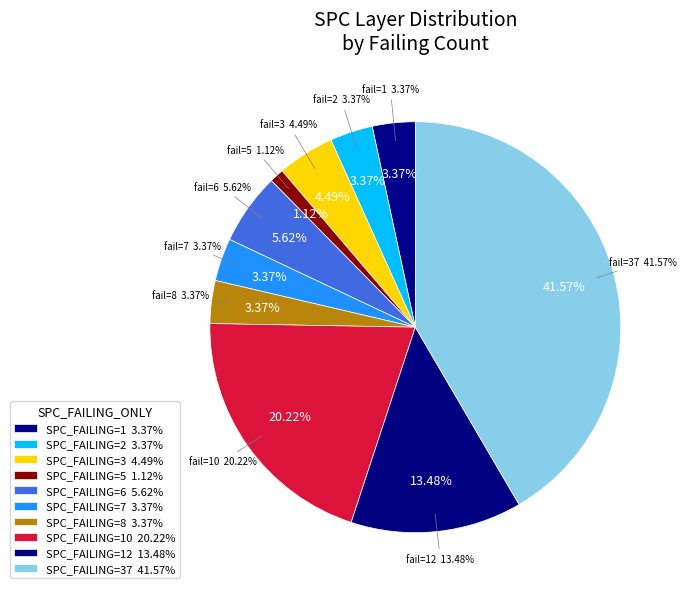

Is there any slice that represents more than half of the pie?

No